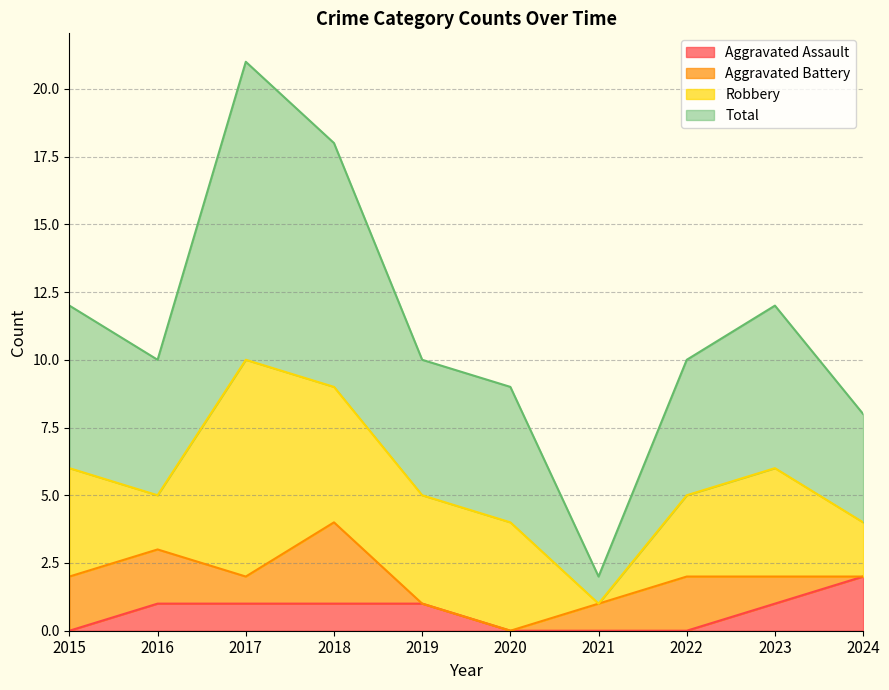

In Total, how many points are lower than both neighbors (excluding endpoints)?

2